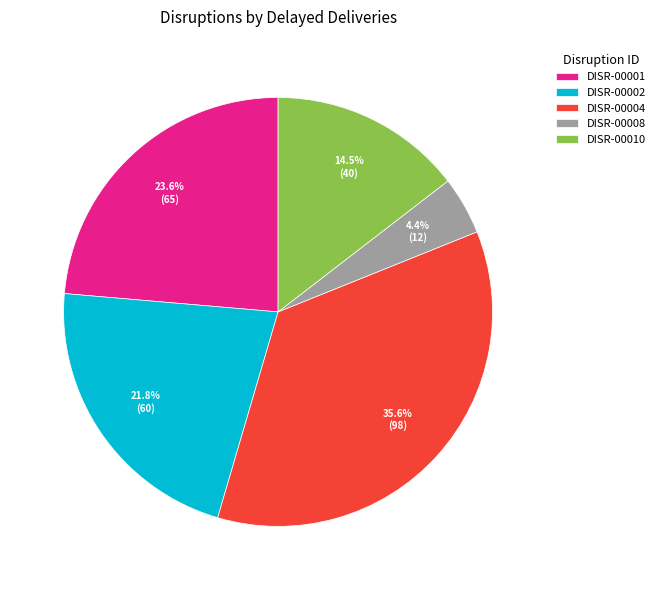

What is the total percentage of DISR-00001 and DISR-00008?

28.0%